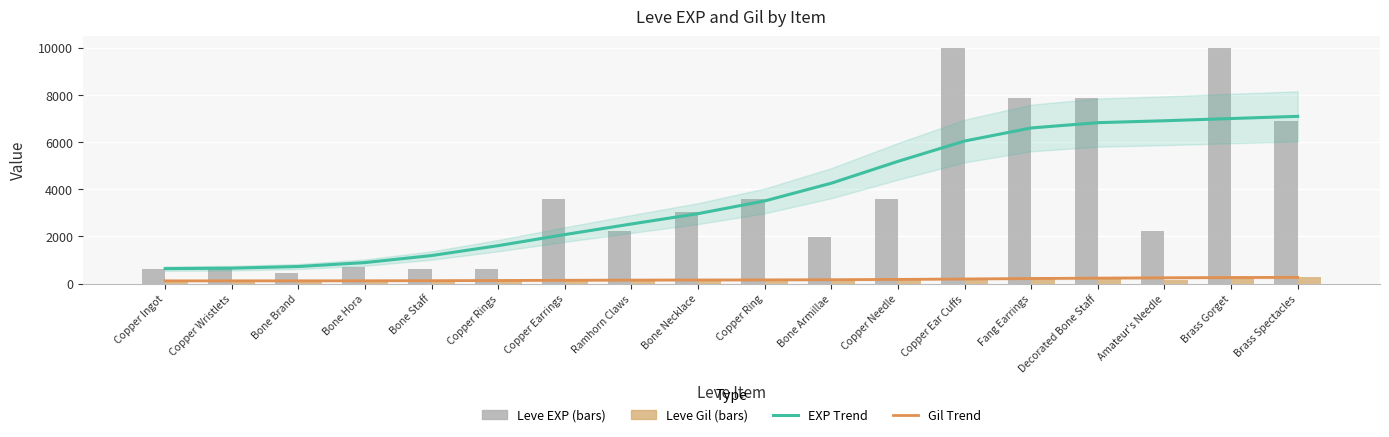

Which series has the largest total across all categories?

EXP Trend